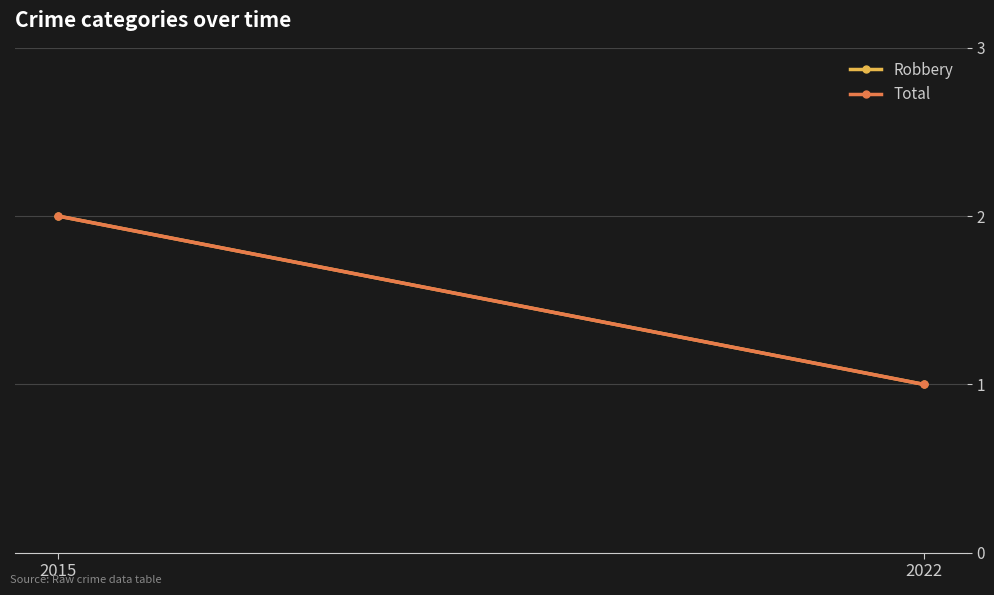

The value of Total at 2022 is 1. True or false?

True